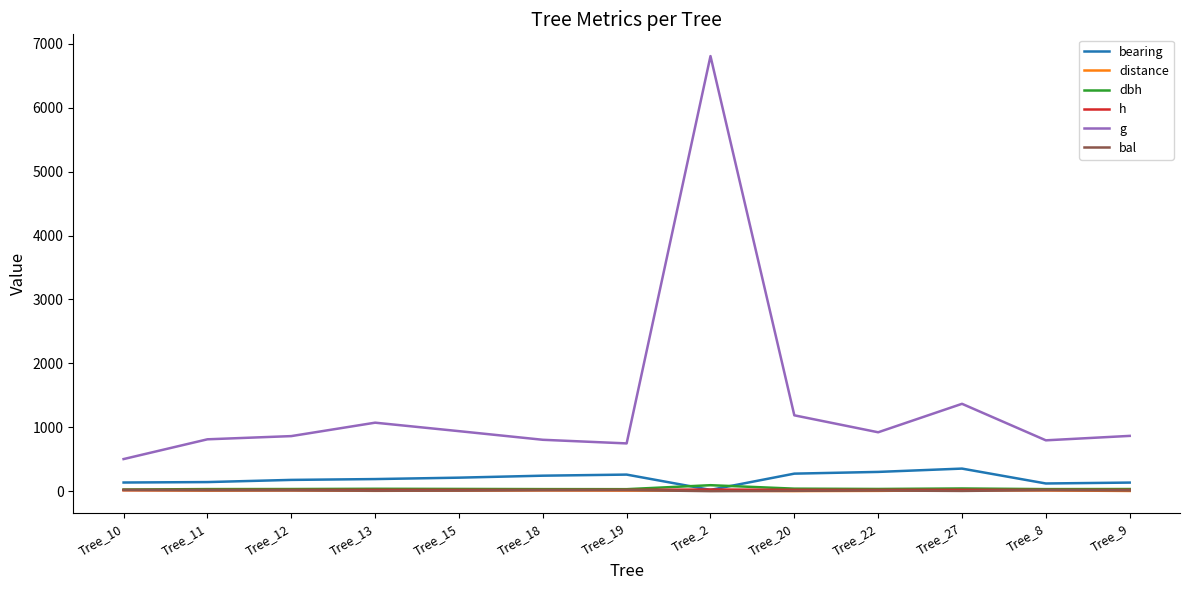

Which series has the largest total across all categories?

g